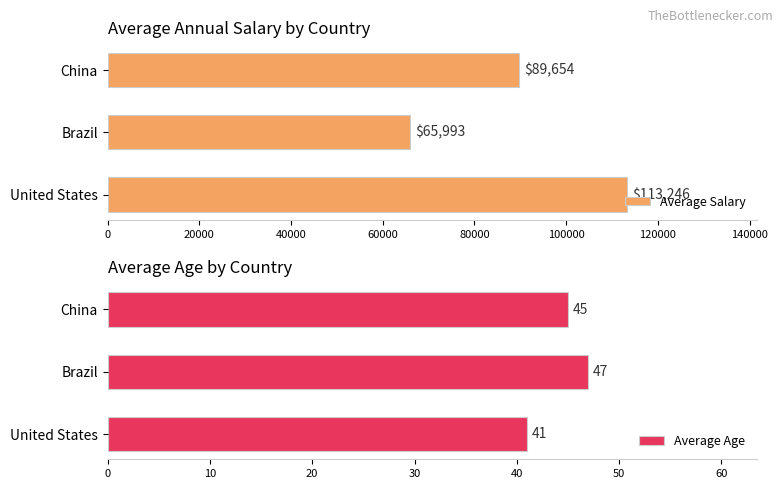

Rank the series by their average value, from lowest to highest.

Average Age, Average Salary